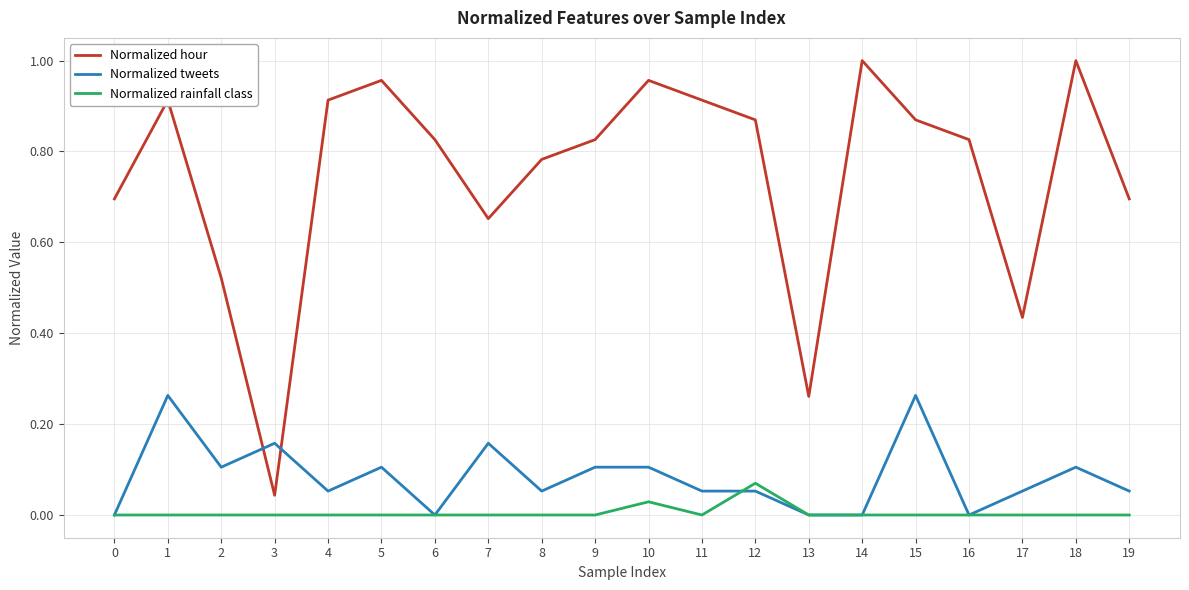

Is it true that Normalized hour equals 0.7 at 19?

True